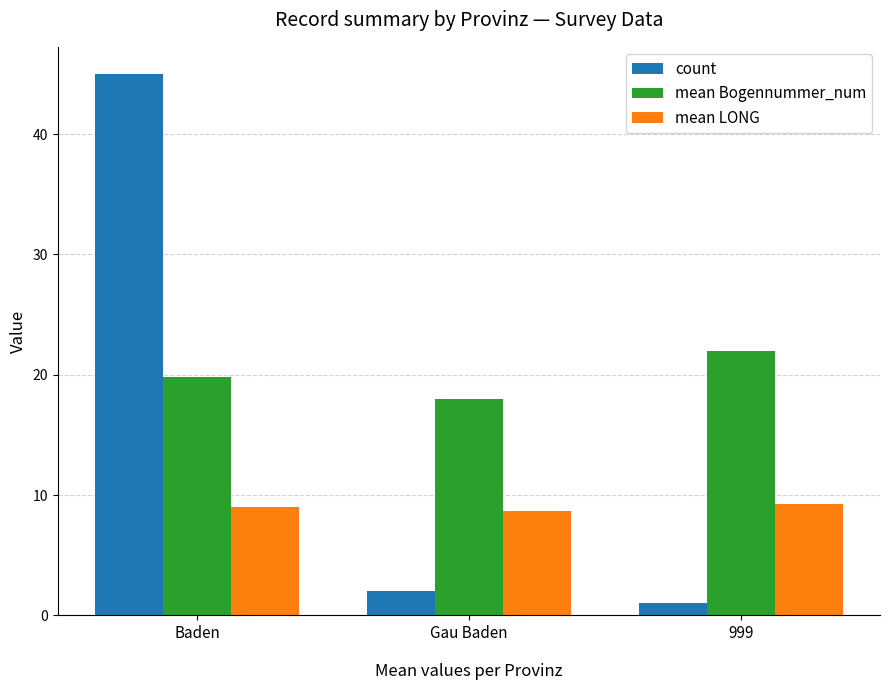

What is the difference between the maximum and minimum values in the count series?

44.0